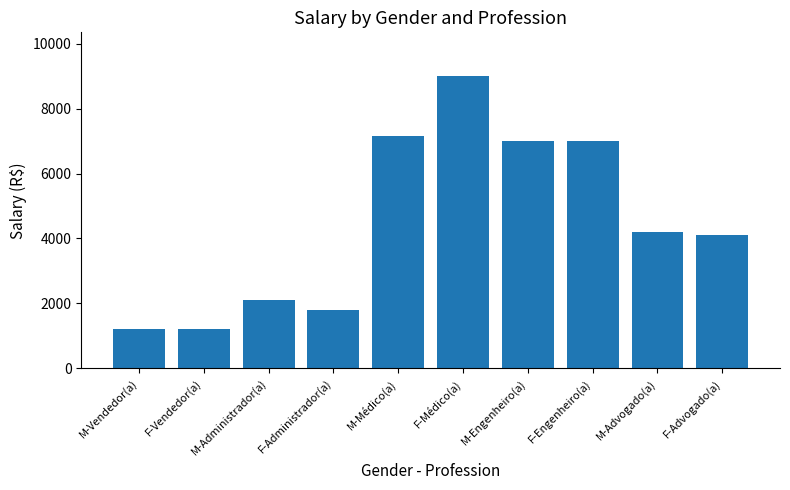

True or false: the data shows 3055 at M-Administrador(a).

False